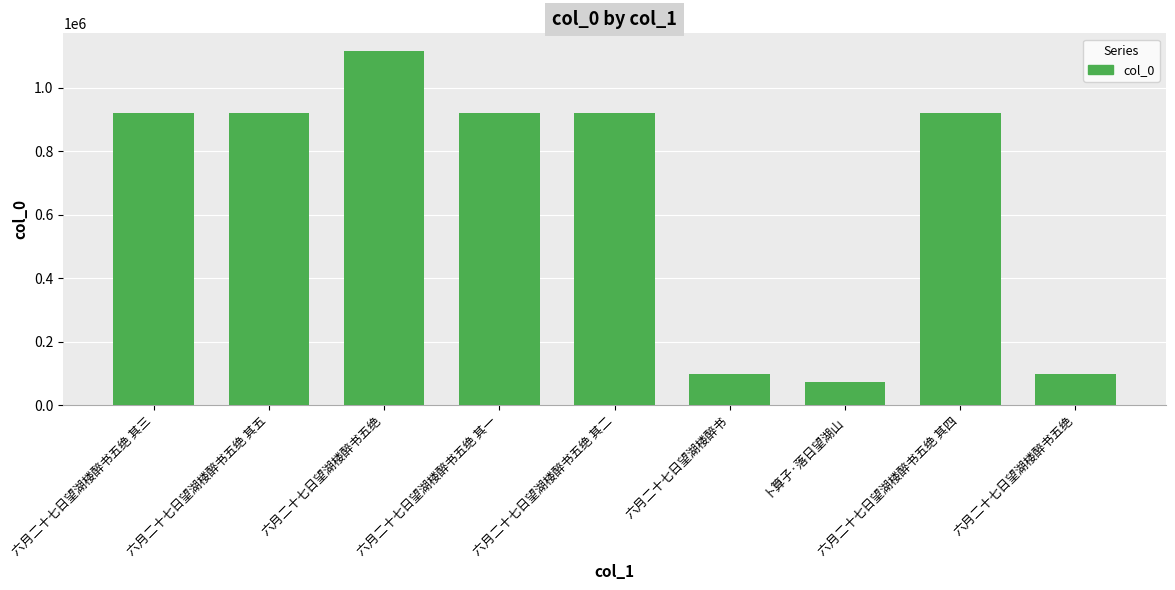

Between 卜算子·落日望湖山 and 六月二十七日望湖楼醉书五绝, which is larger?

六月二十七日望湖楼醉书五绝